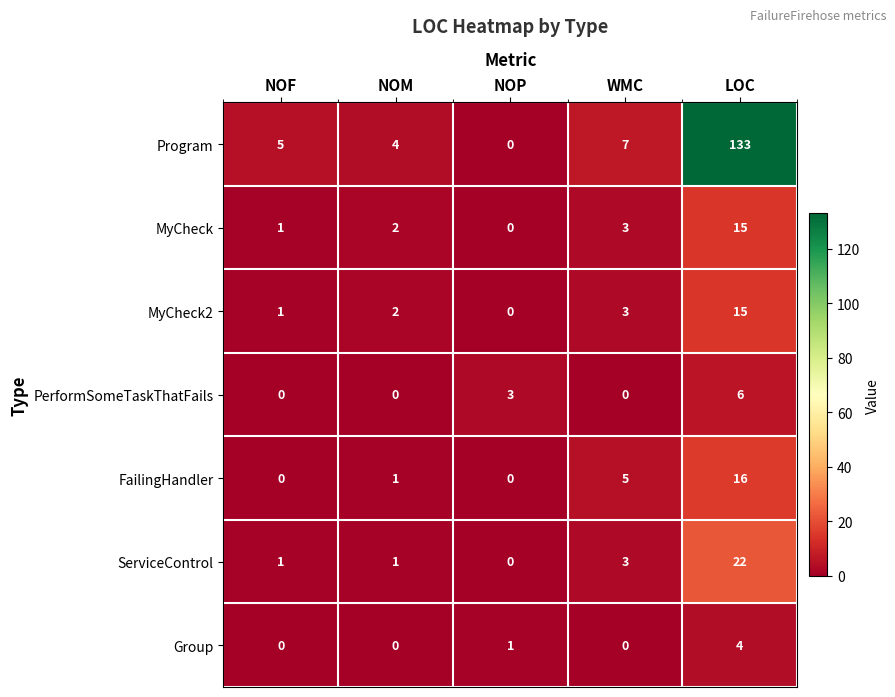

What is the spread (max minus min) of values at LOC?

129